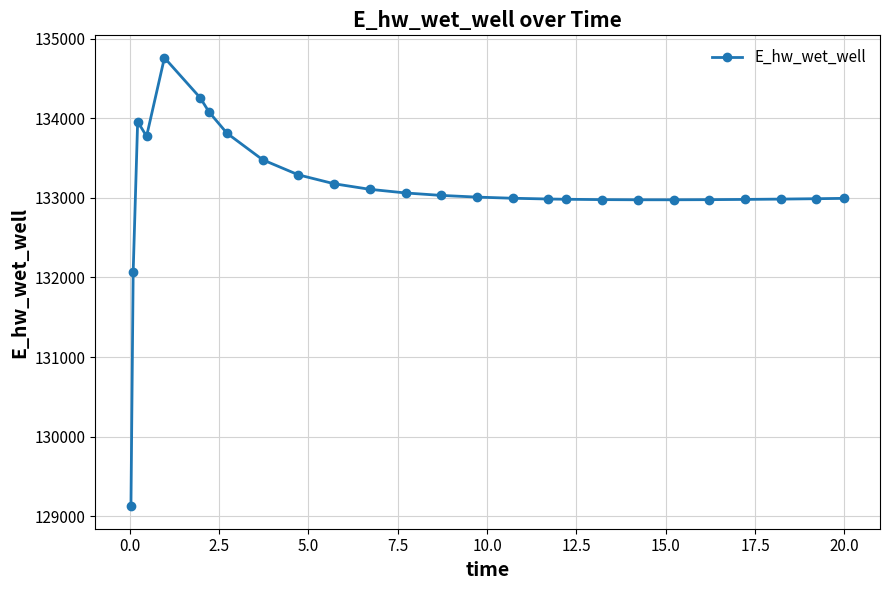

What is the smallest value displayed?

129124.5